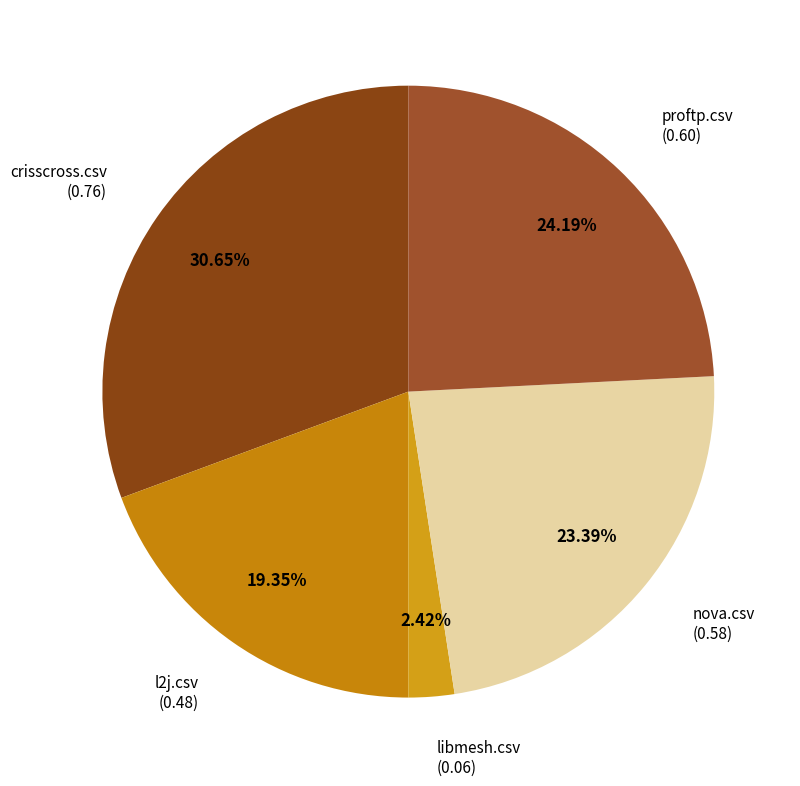

Does any single category account for the majority?

No